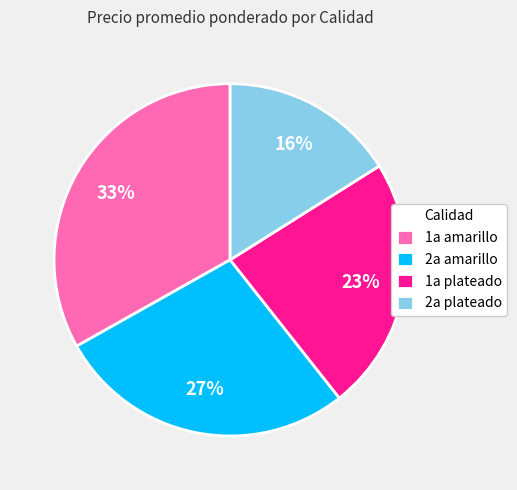

Is the sum of 1a plateado and 2a amarillo greater than half?

Yes